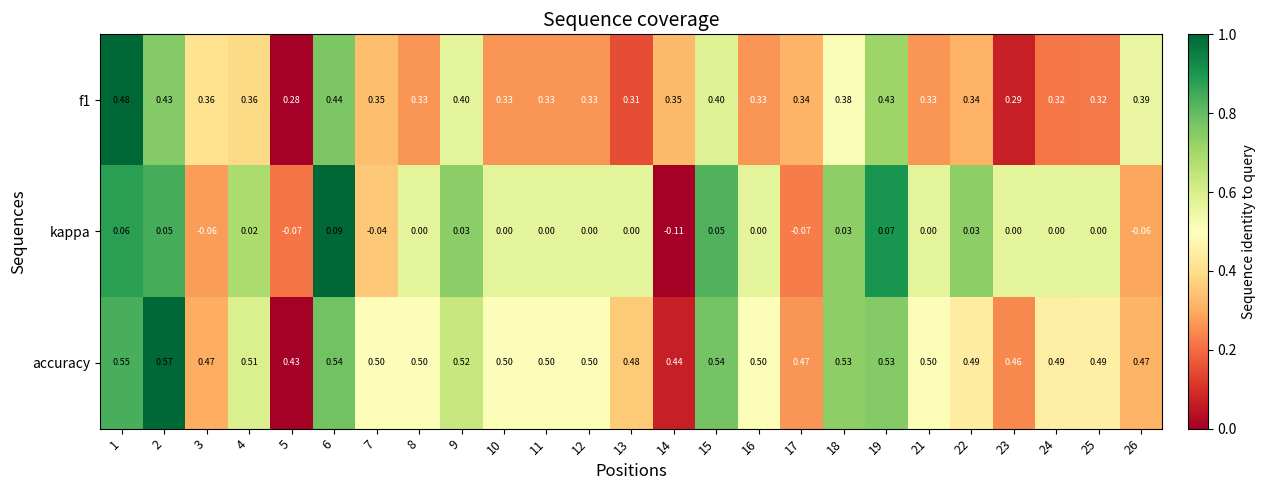

Which series has the largest total across all categories?

accuracy